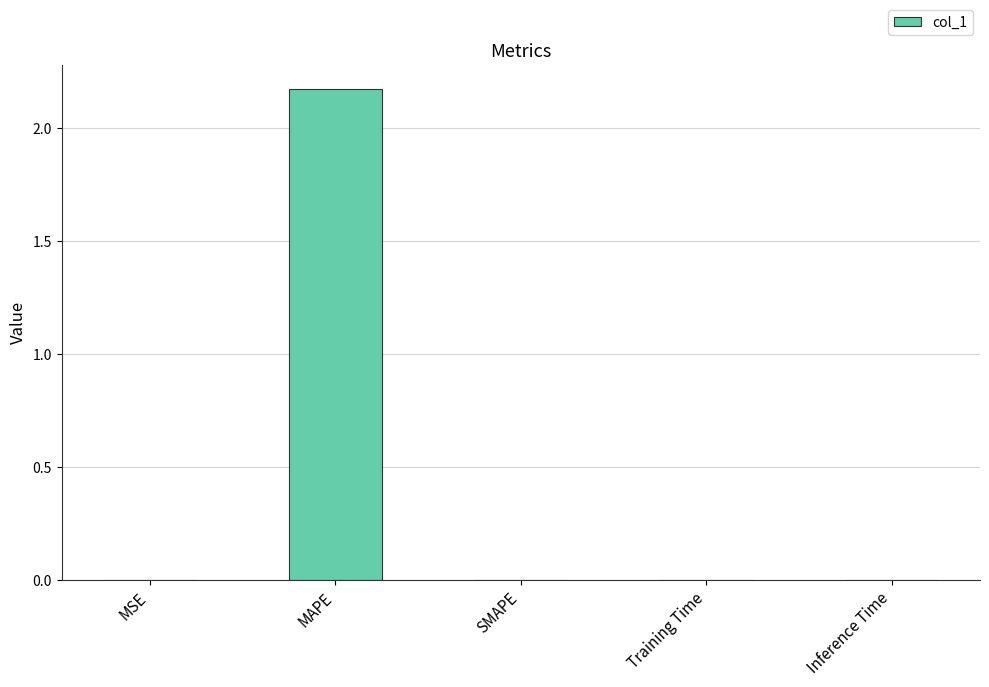

Are the bars grouped side by side (vs. stacked)?

No